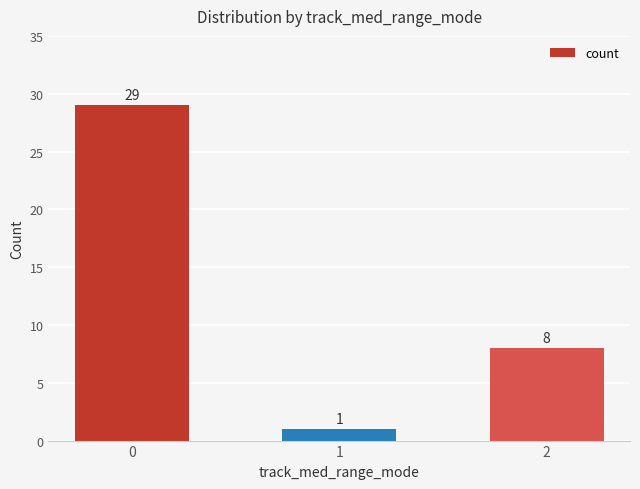

Is it true that the value at 2 is 8?

True